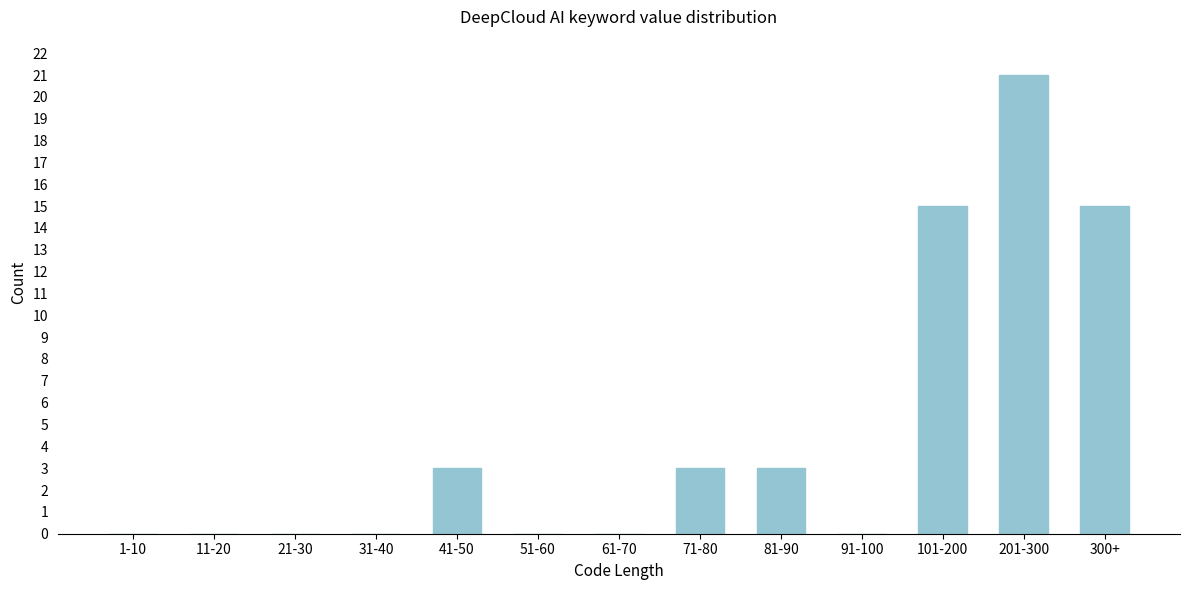

Reading right to left, extract all data points from this chart.

300+=15	201-300=21	101-200=15	91-100=0	81-90=3	71-80=3	61-70=0	51-60=0	41-50=3	31-40=0	21-30=0	11-20=0	1-10=0